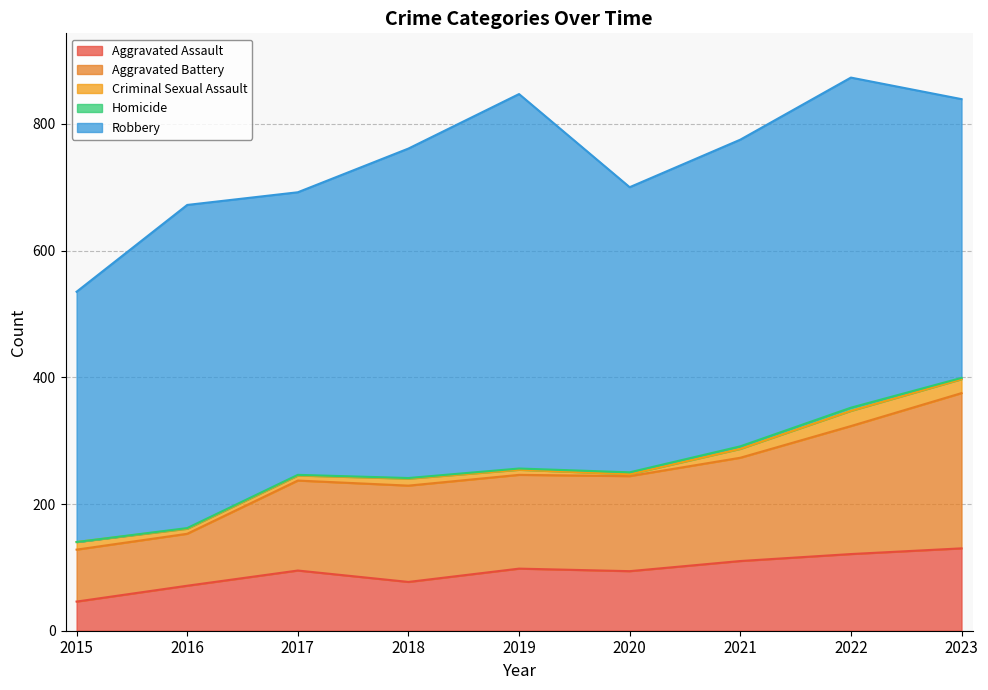

How many data points in Aggravated Battery are above 150?

4